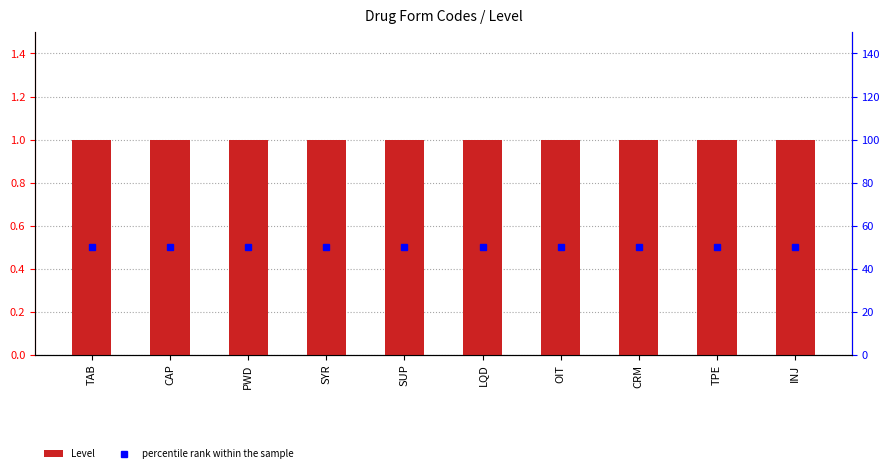

What is the average value of the Level series?

1